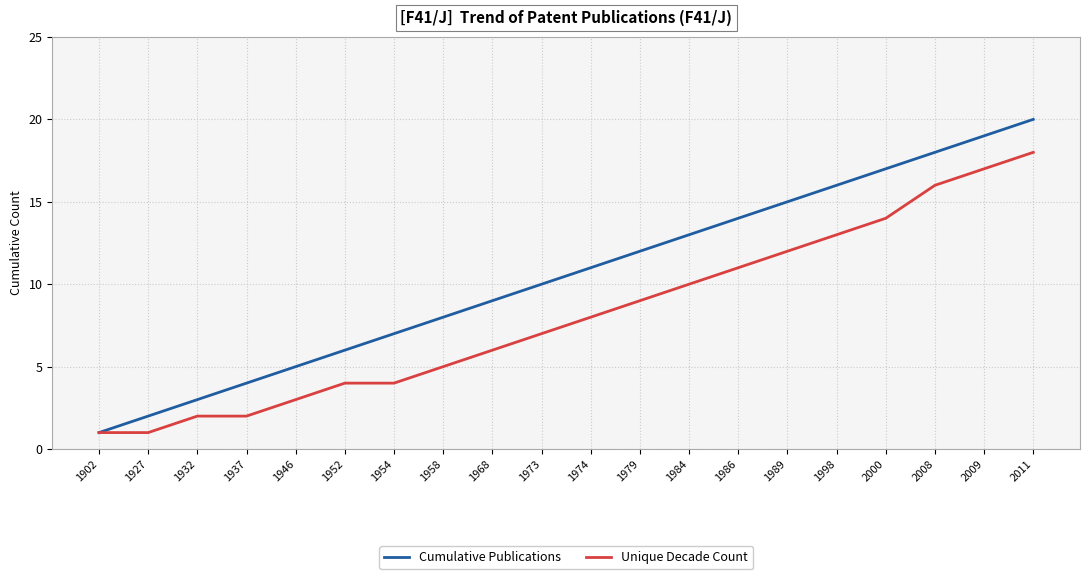

Which category has the lowest value in the Cumulative Publications series?

1902